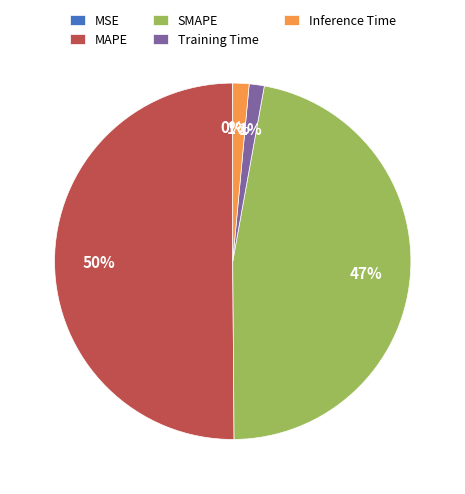

What is the largest slice in the pie chart?

MAPE